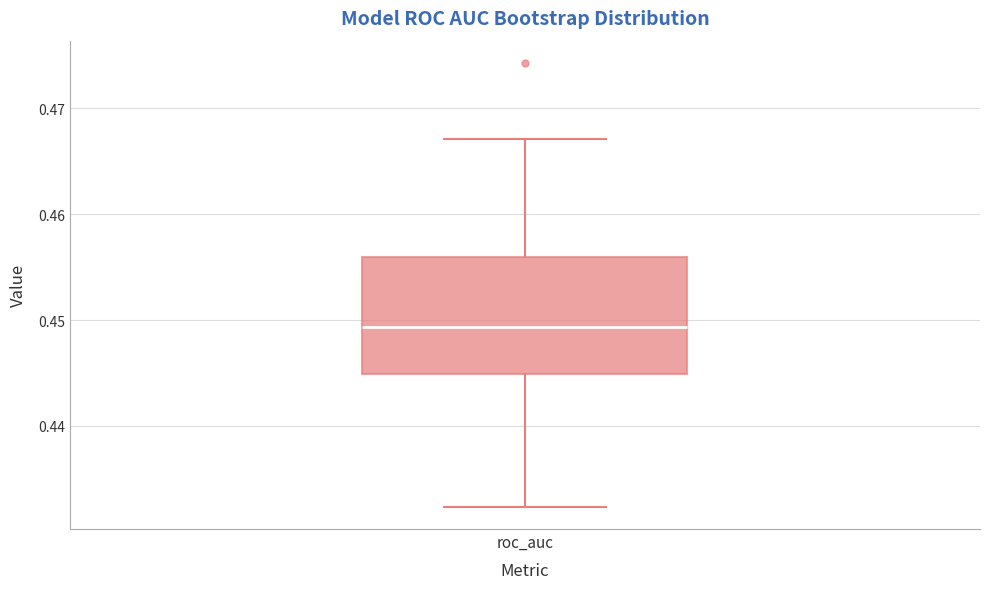

Transcribe this box plot: give where the median line is, the range the box spans, and where the two whiskers end, as read against the y-axis. The values are not printed on the chart, so give them approximately, as read against the axis.

median 0.449, box 0.445 to 0.456, whiskers 0.432 to 0.467